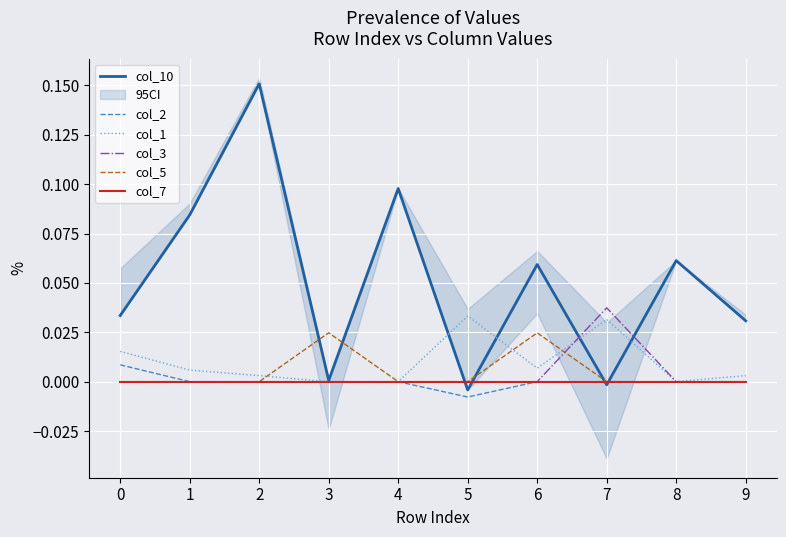

List the labels in order of col_7 value, smallest first.

0, 1, 2, 3, 4, 5, 6, 7, 8, 9